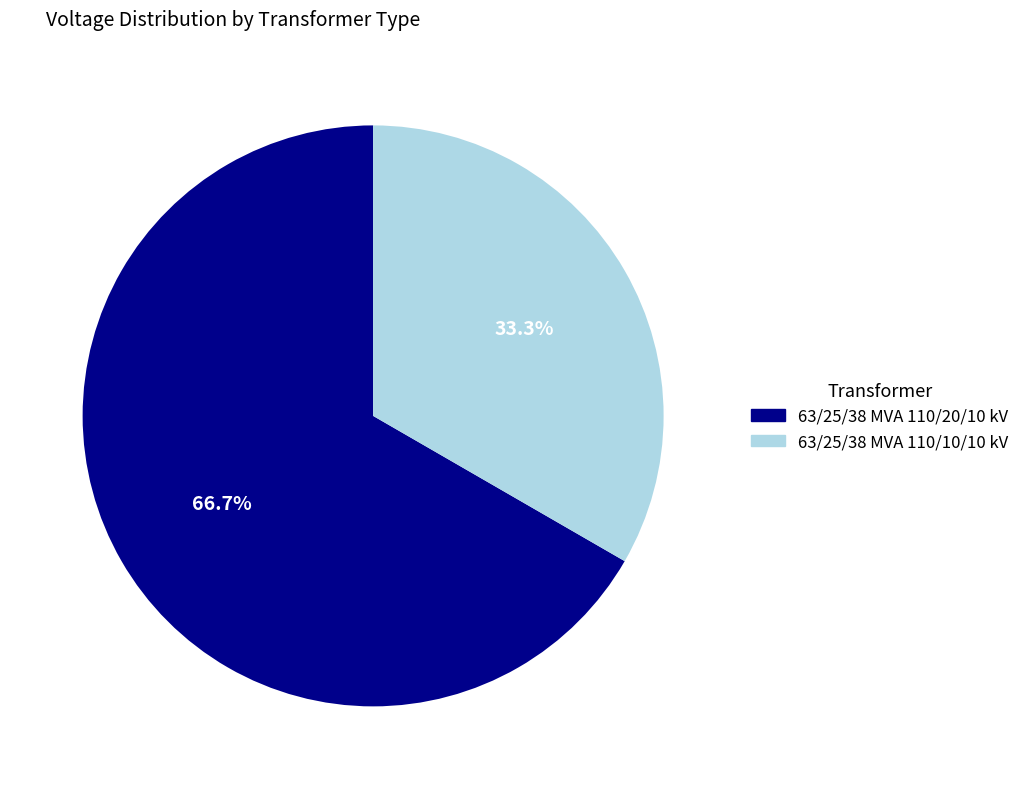

Count the number of slices in the pie.

2